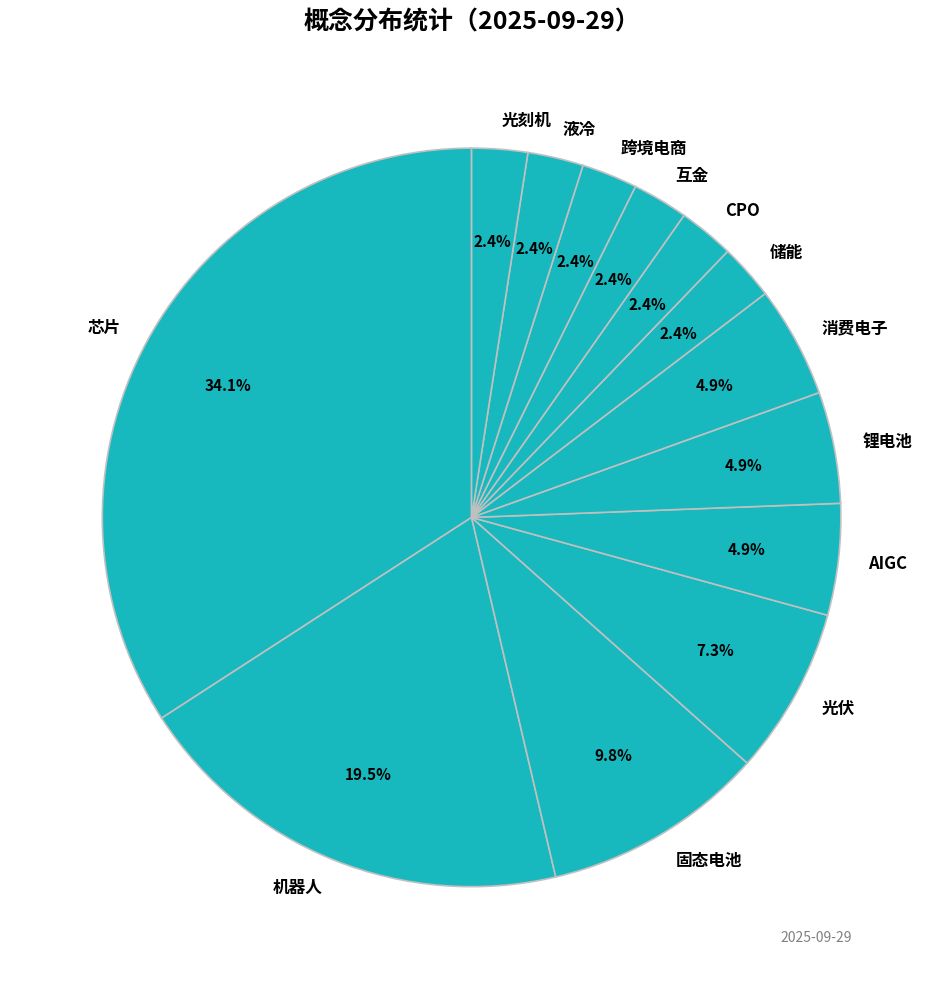

Does any single category account for the majority?

No